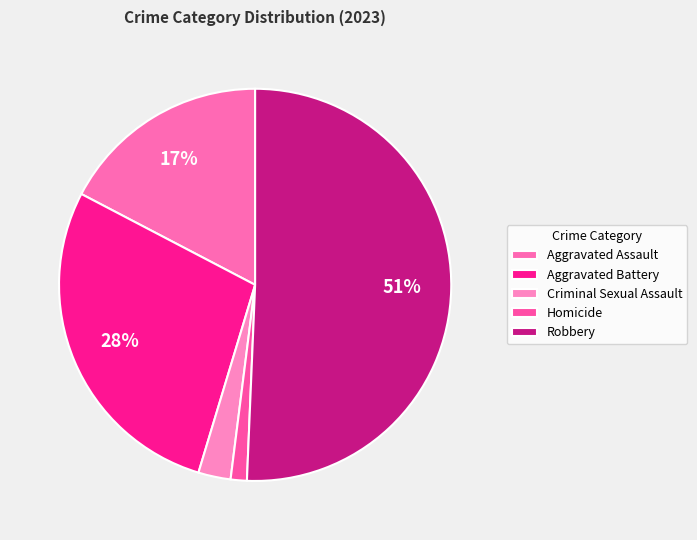

How many slices are in this pie chart?

5